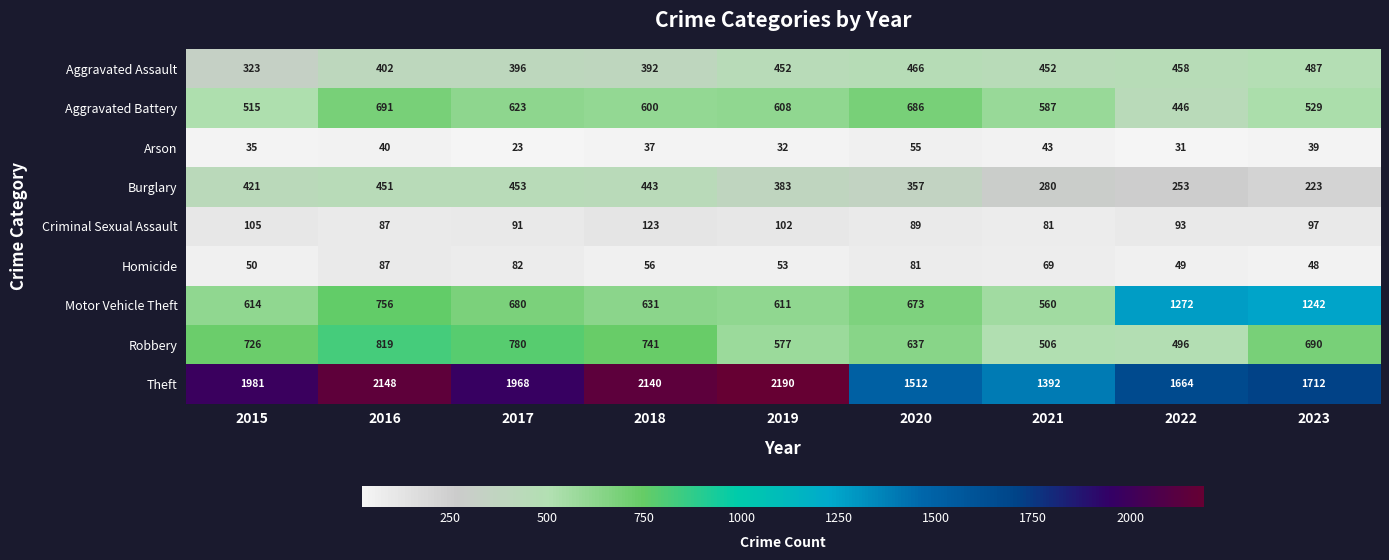

Which category has the highest value across all series?

2019